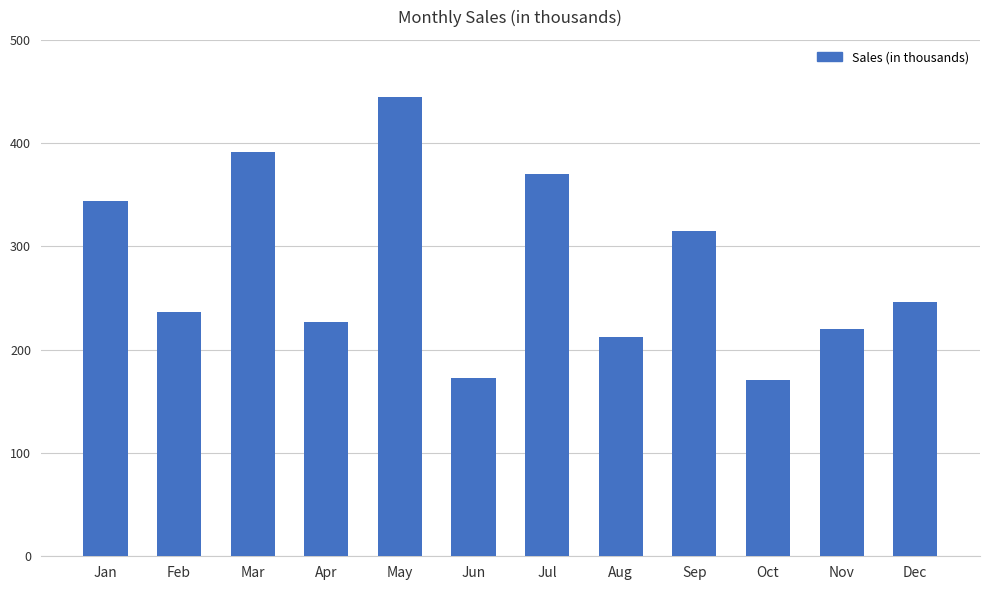

What is the difference between the values at Oct and Jul?

199